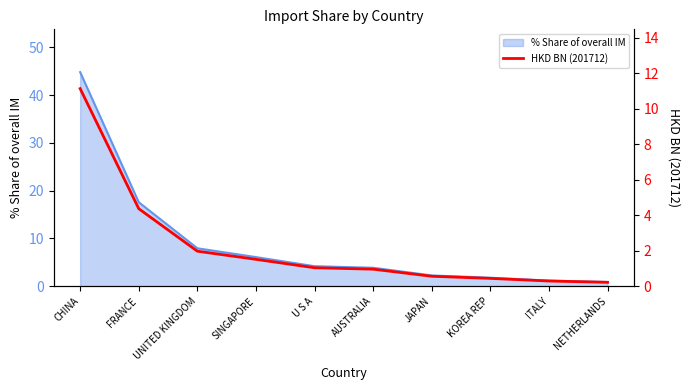

The HKD BN (201712) series shows 0.6 at U S A. True or false?

False